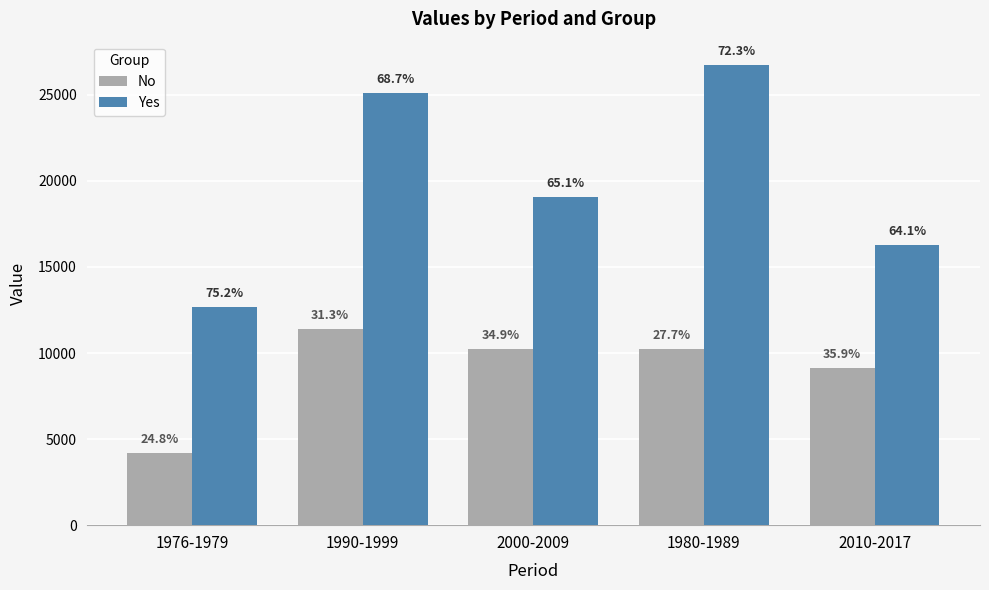

How many groups of bars are there?

5